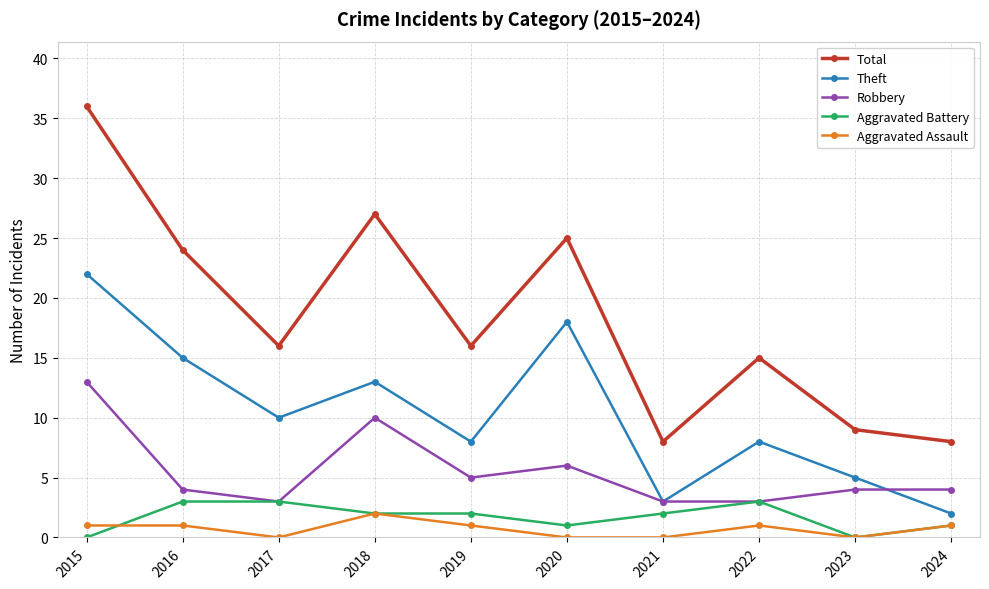

What is the value of the Aggravated Battery point at the 4th from the left?

2